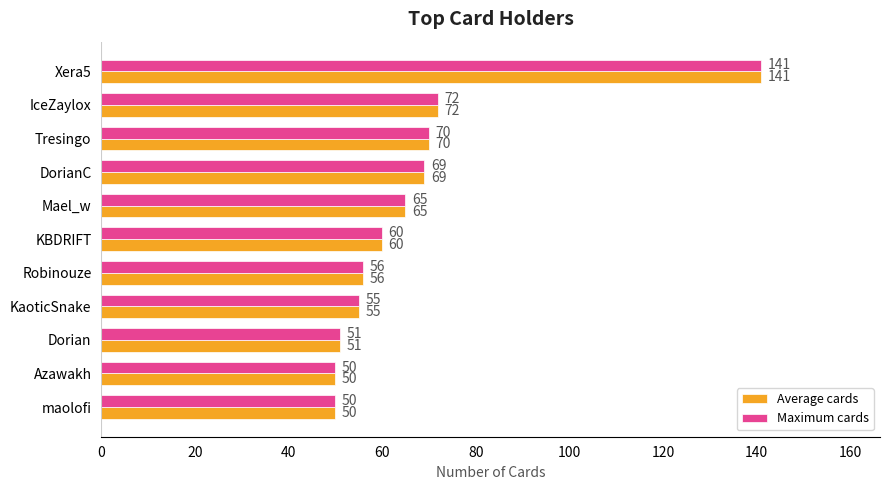

The Average cards series shows 110 at DorianC. True or false?

False